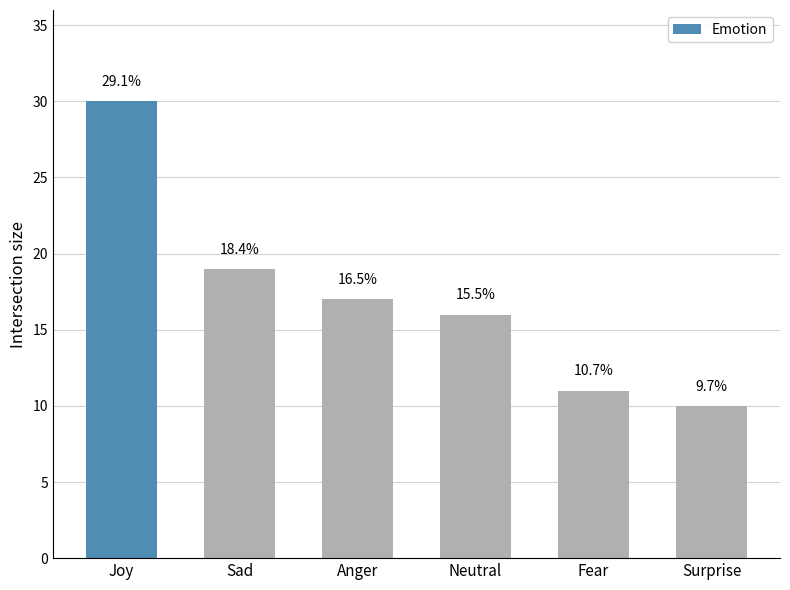

How many bars are there in total?

6